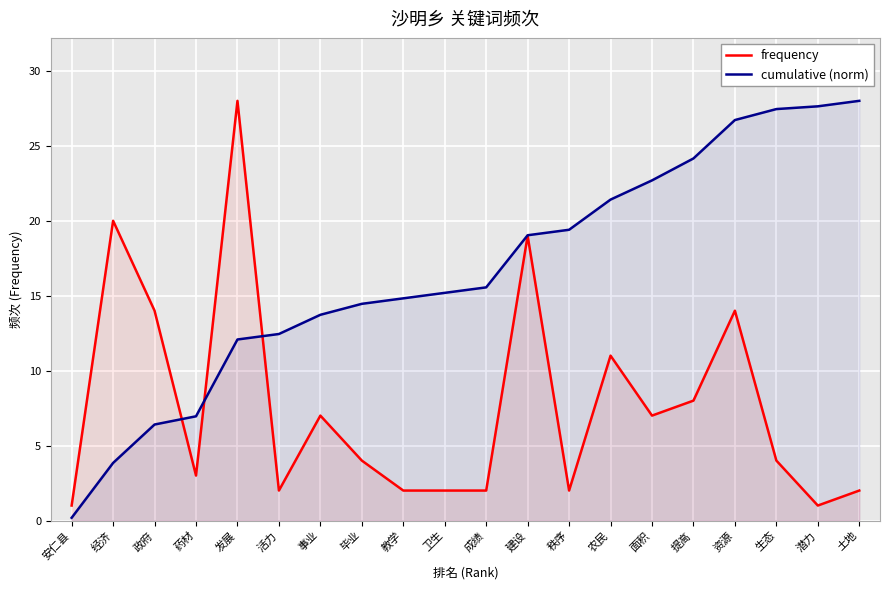

What are all the series names shown in the legend?

frequency, cumulative (norm)